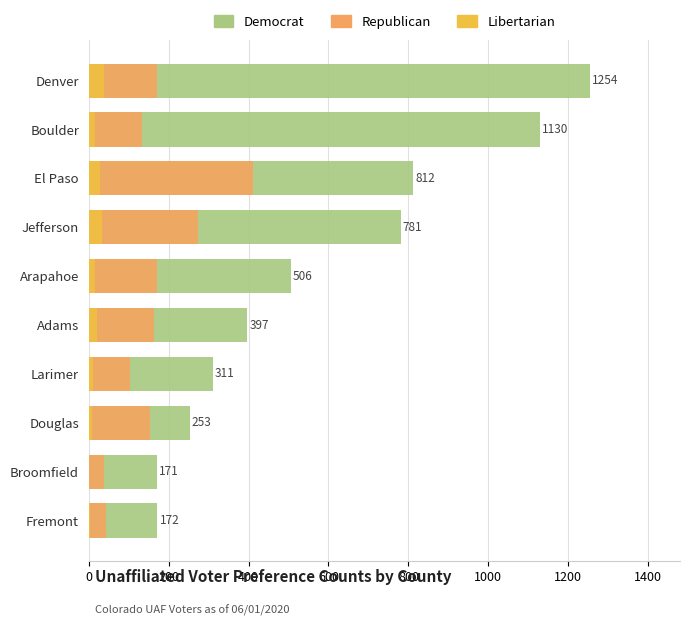

What is the average value of the Republican series?

166